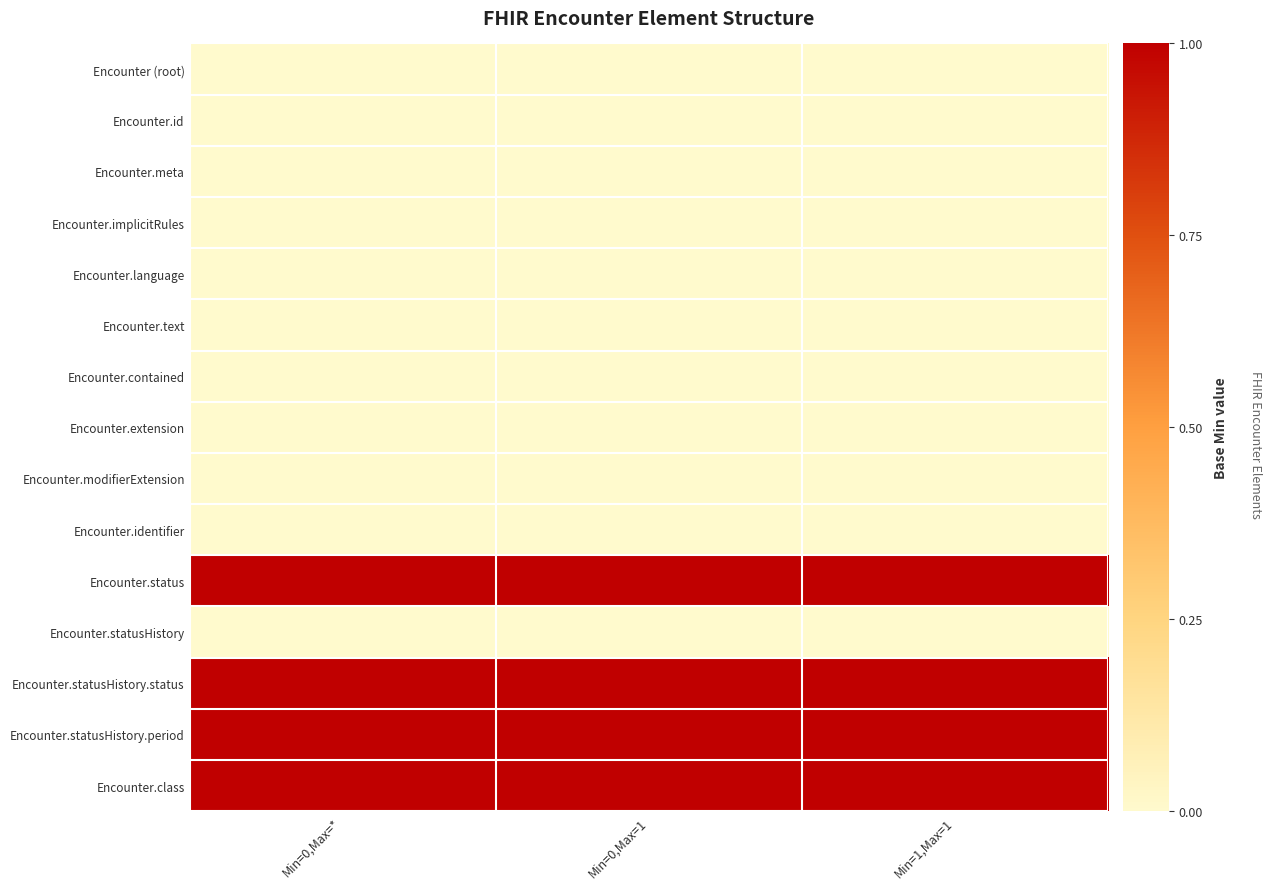

Count the number of data series in this chart.

15